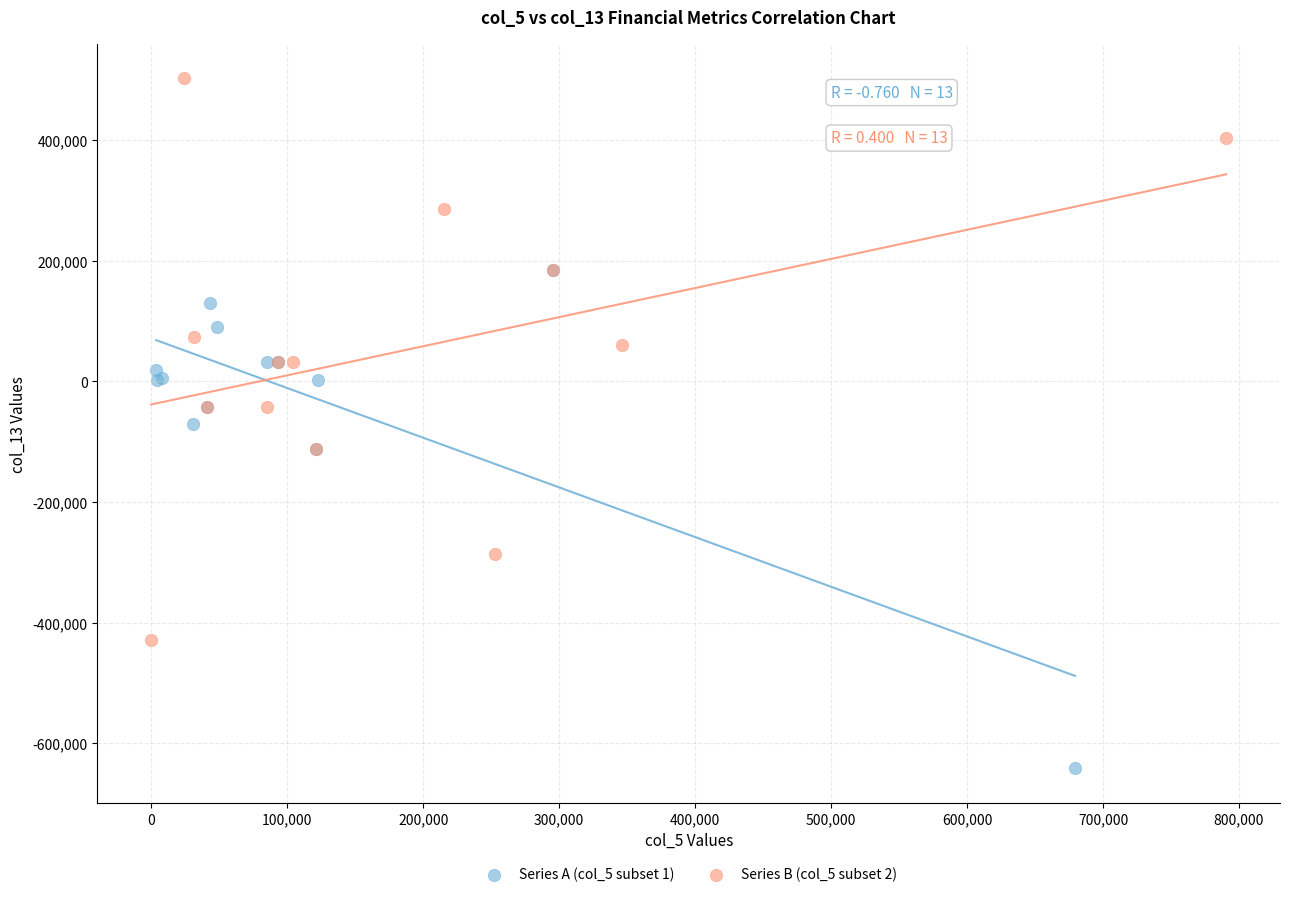

Which series has the largest Y range (max minus min)?

Series B (col_5 subset 2)